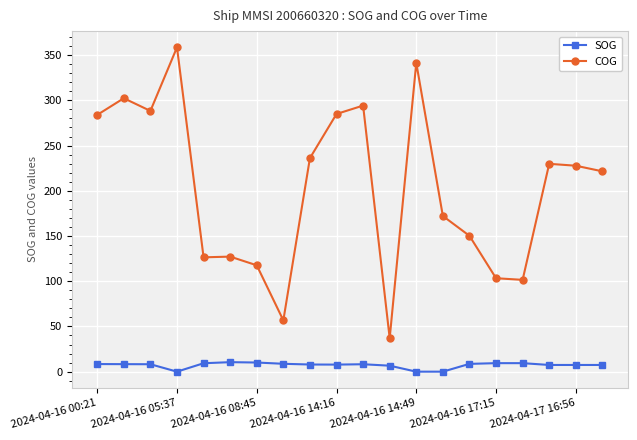

How many data points in COG are less than 227?

10